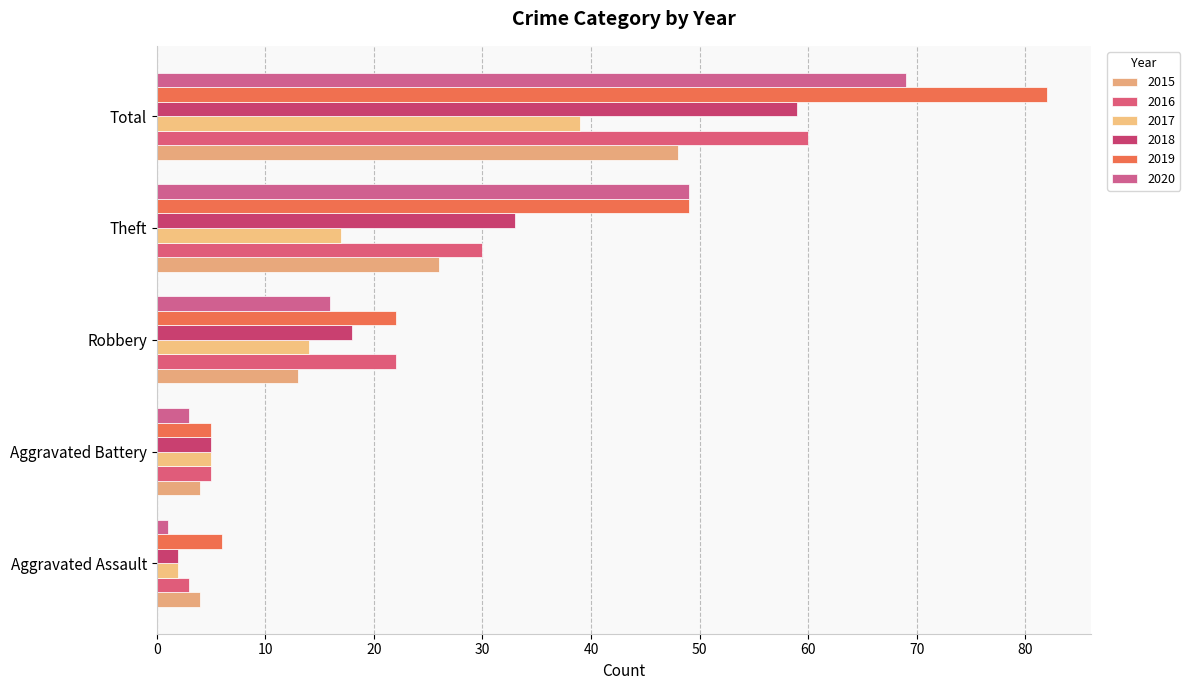

At which label is 2015 closest to 26?

Theft